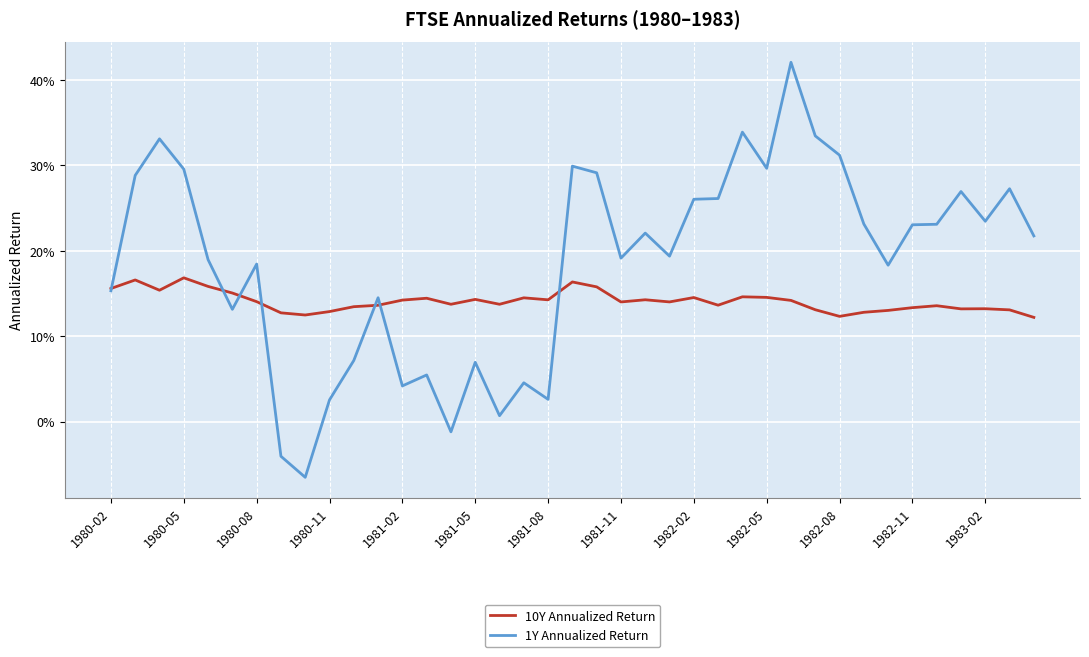

What is the value of the 10Y Annualized Return point at the 32nd from the left?

0.1